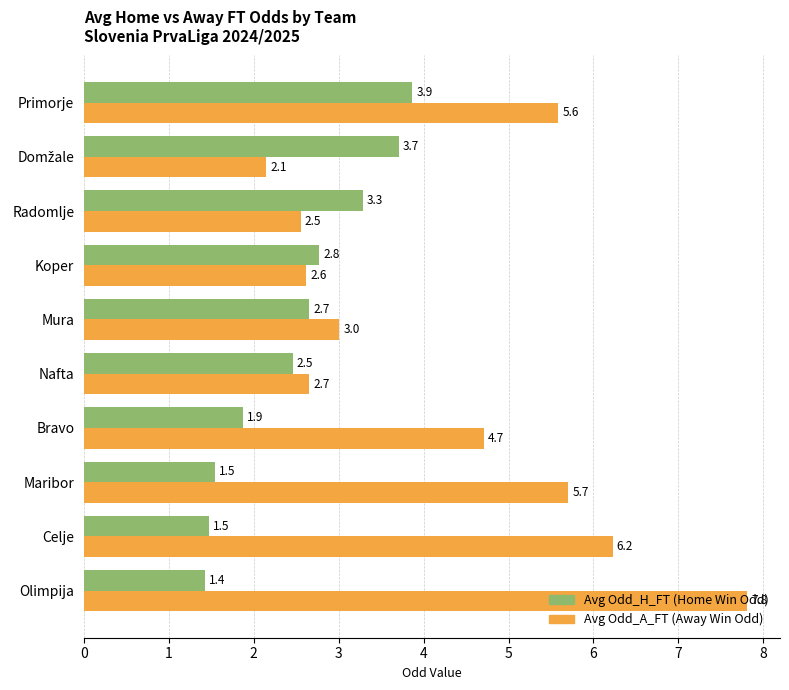

What is the total value across all series at Celje?

7.7